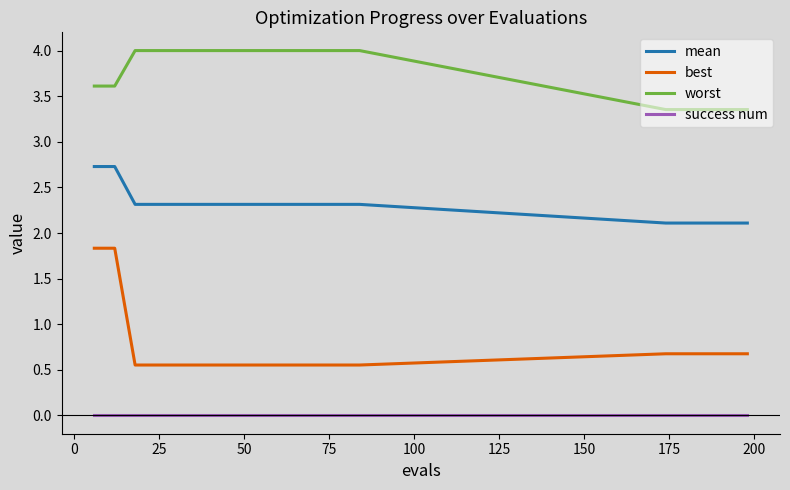

List the series in order of their overall mean, highest first.

worst, mean, best, success num